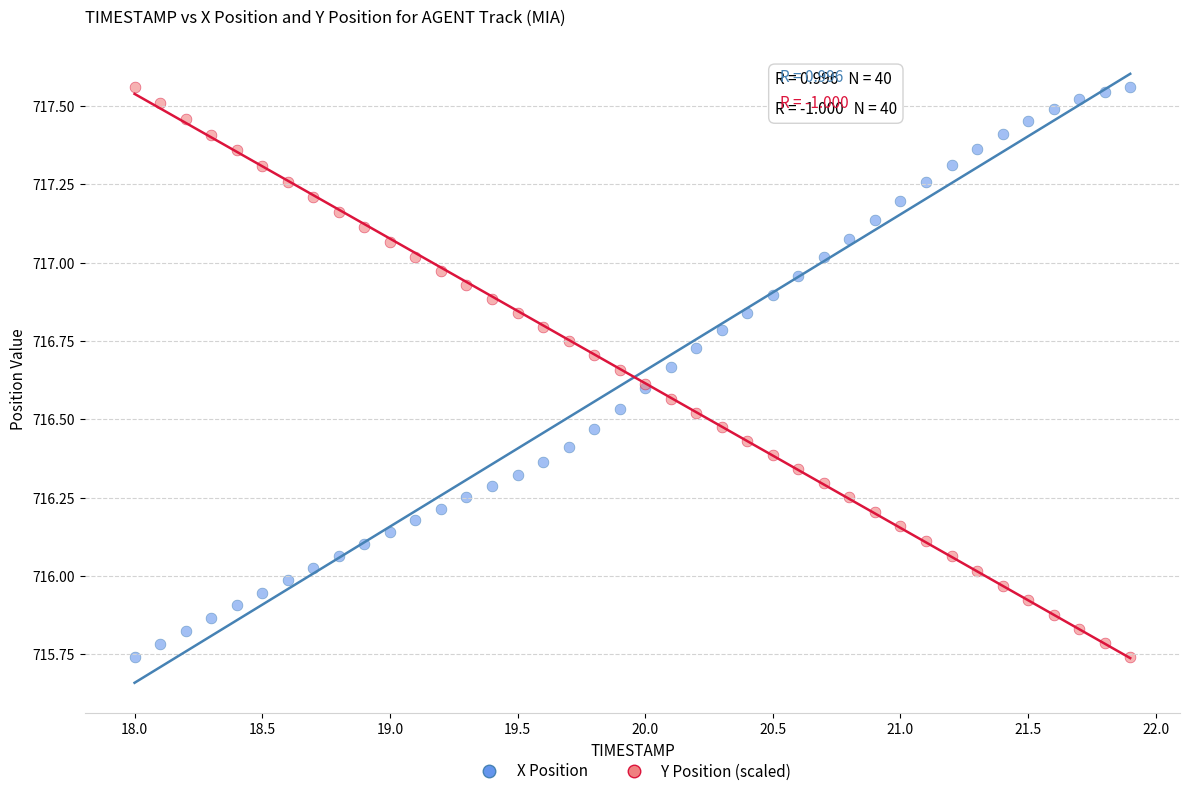

What is the X range (max minus min) for the scatter plot?

3.9